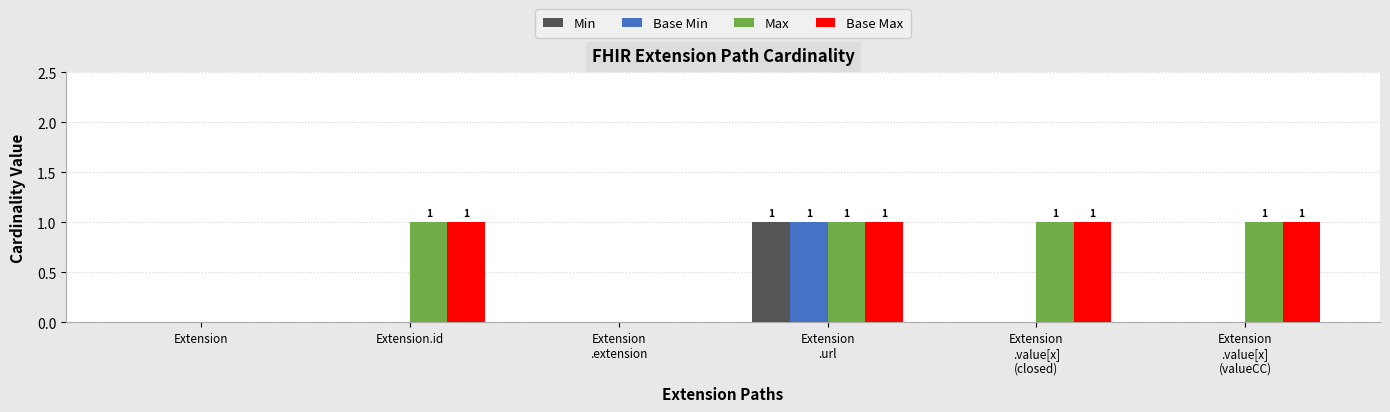

What is the sum of all Base Max values?

4